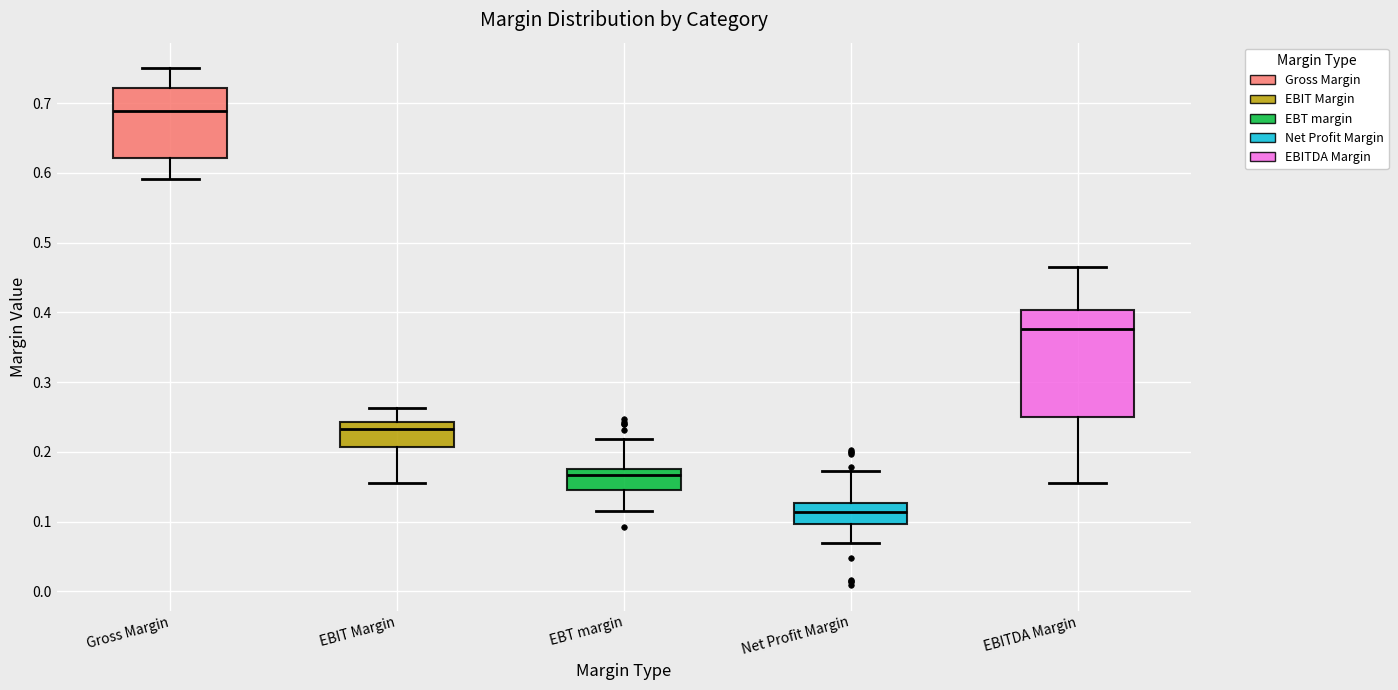

Comparing the boxes themselves (not the whiskers), which one is the tallest?

EBITDA Margin